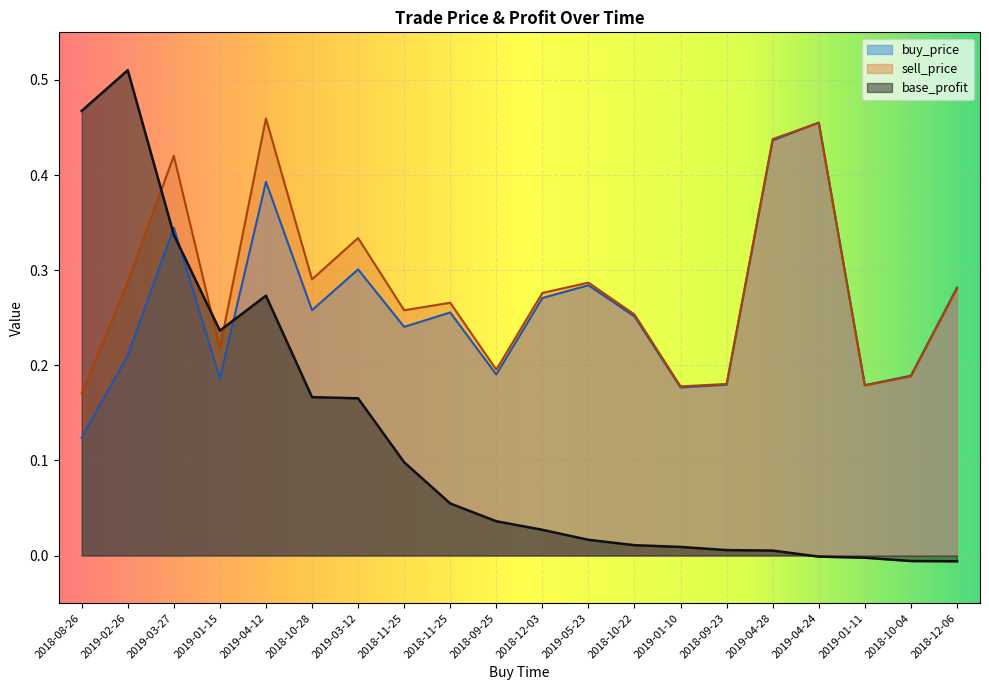

What is the total value across all series at 2019-01-10?

0.4